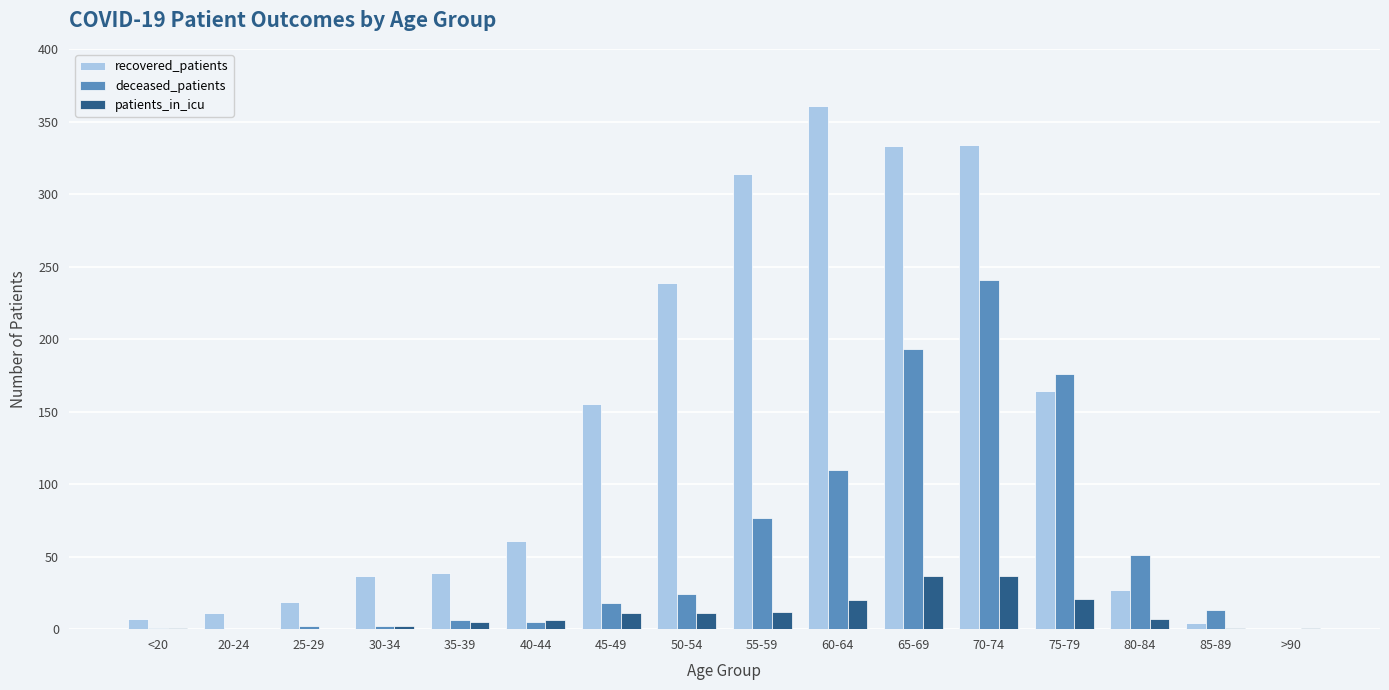

Which series has the largest total across all categories?

recovered_patients